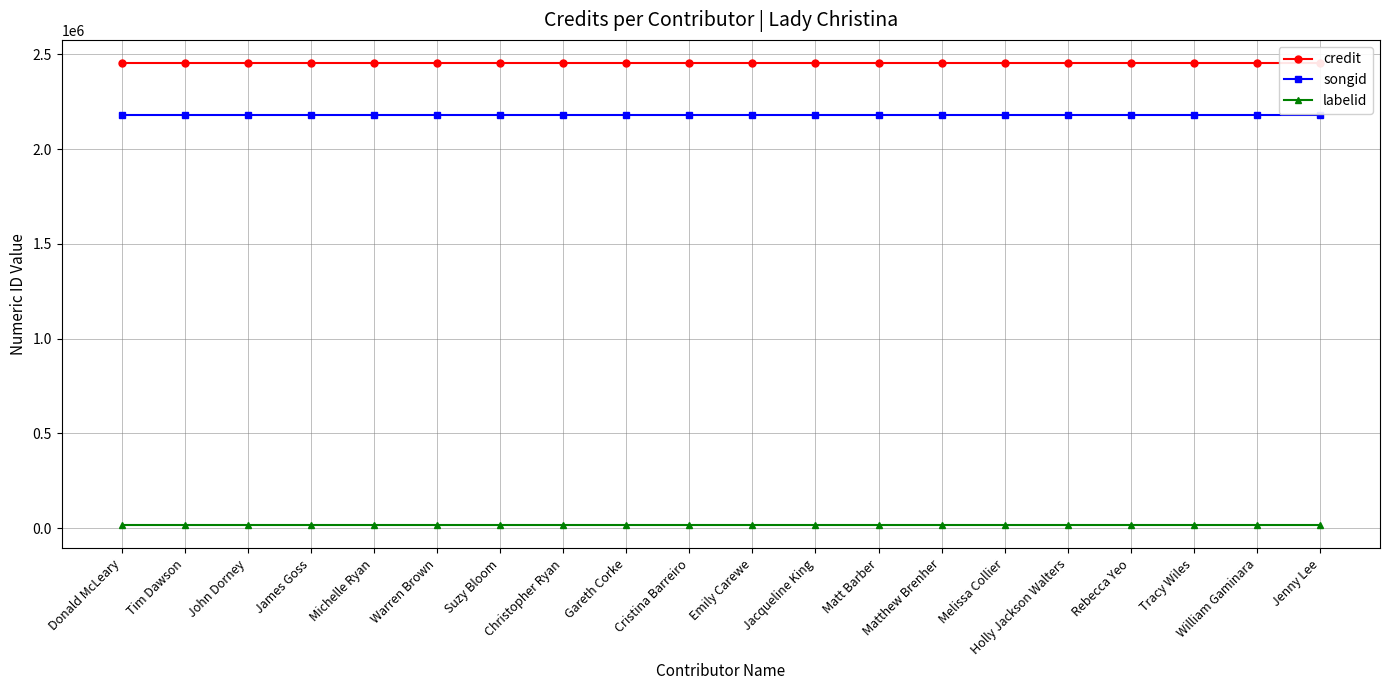

True or false: songid and credit intersect in this chart.

False